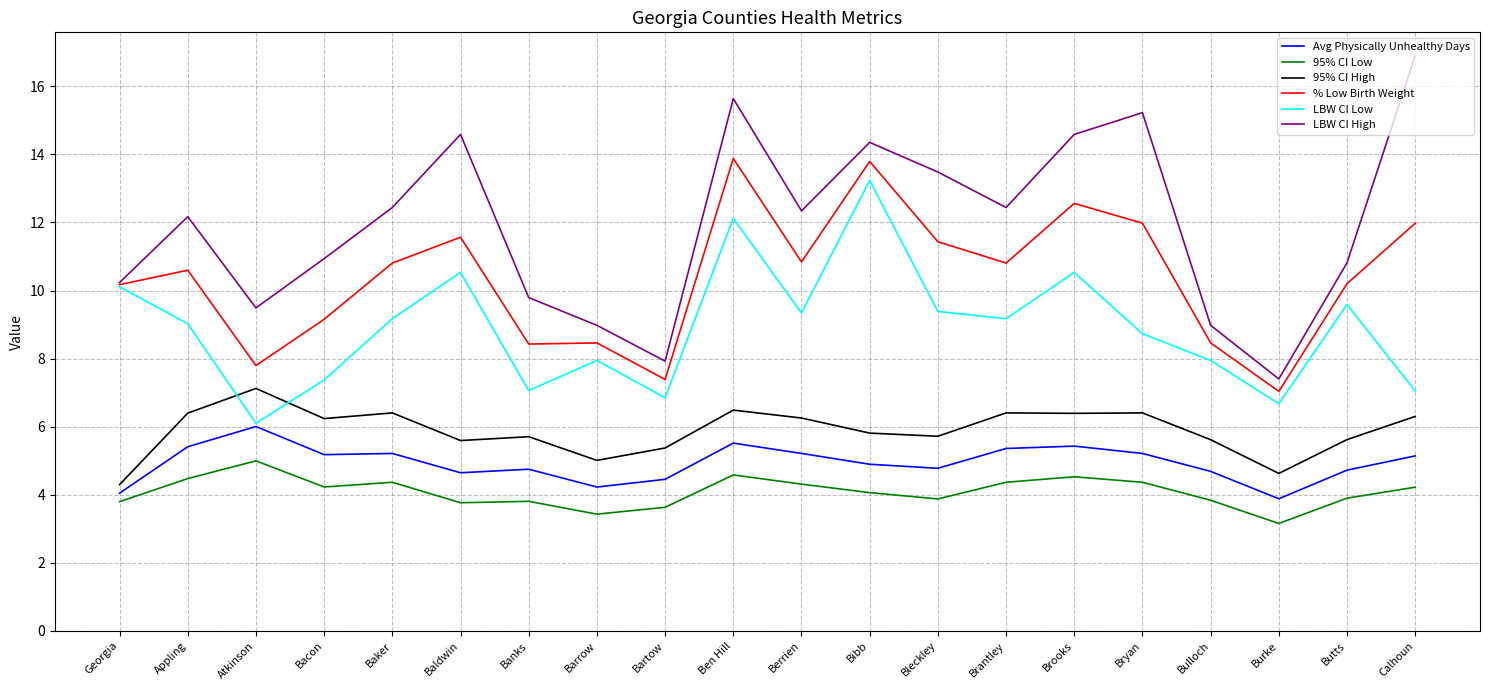

What is the difference between the Avg Physically Unhealthy Days values at Baldwin and Berrien?

0.6